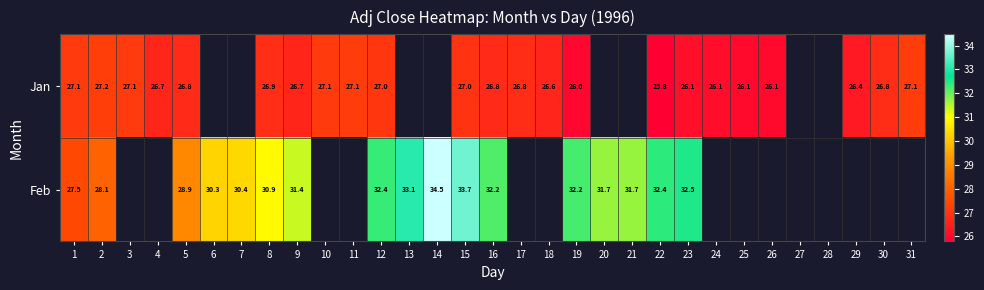

The value of Jan at 23 is 37.9. True or false?

False